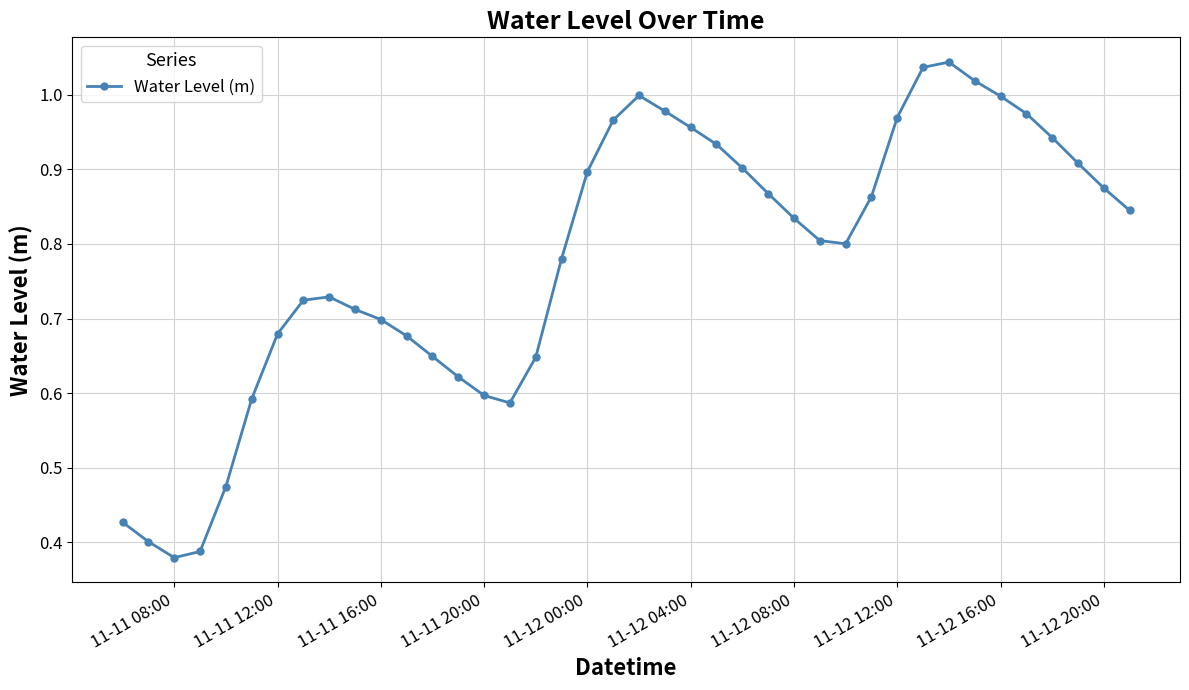

True or false: there are more than 2 points higher than both neighbors.

True